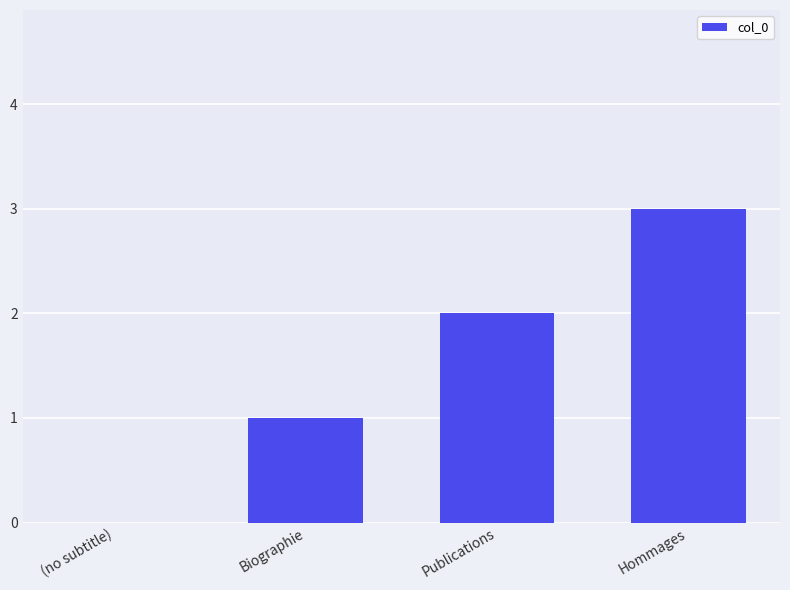

Between Publications and (no subtitle), which is larger?

Publications